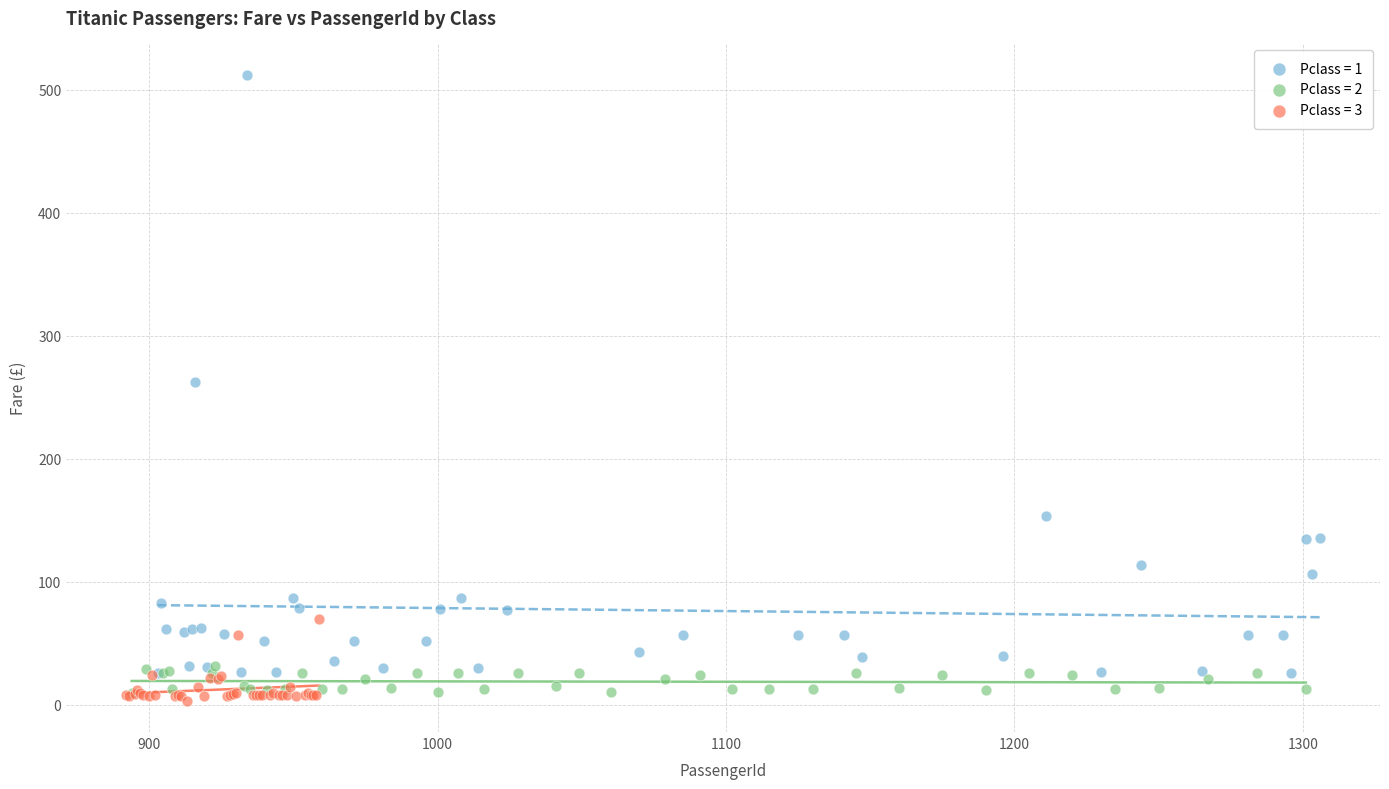

Which series contains the highest Y value?

Pclass = 1